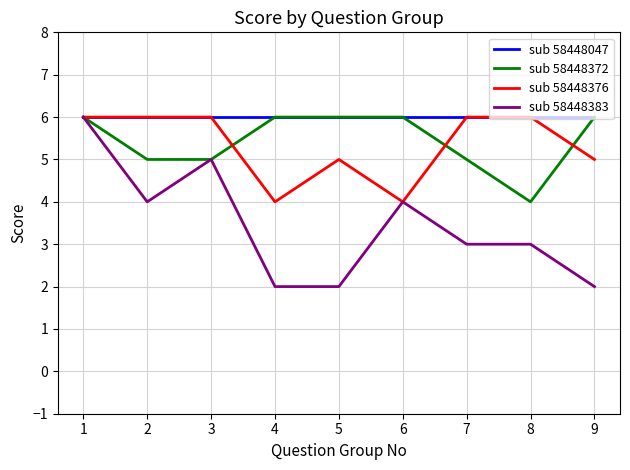

What is the total value across all series at 9?

19